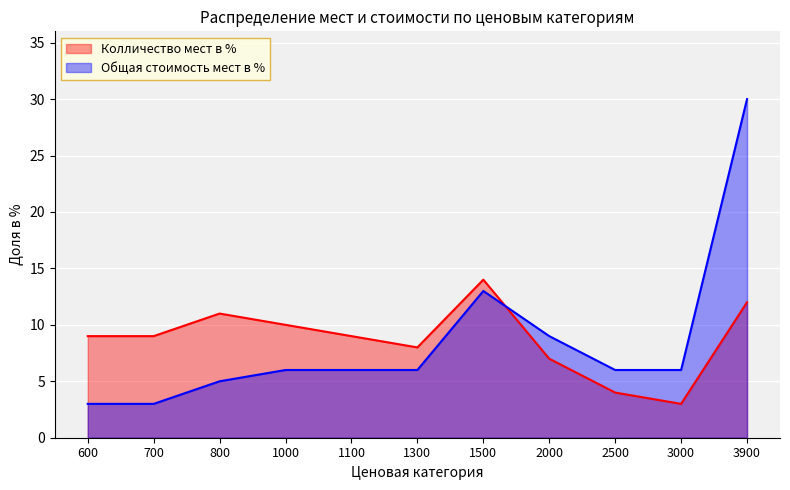

Is the value of Колличество мест в % at 2000 greater than the value of Общая стоимость мест в % at 2500?

Yes